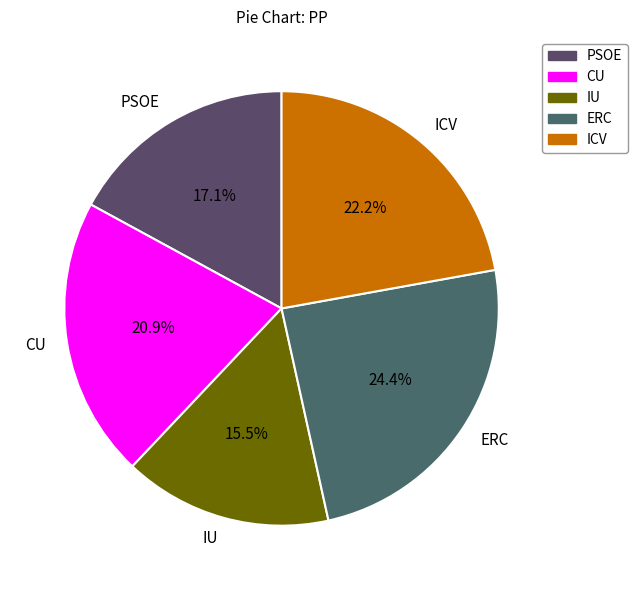

What is the ratio of the value at CU to the value at ERC?

0.9